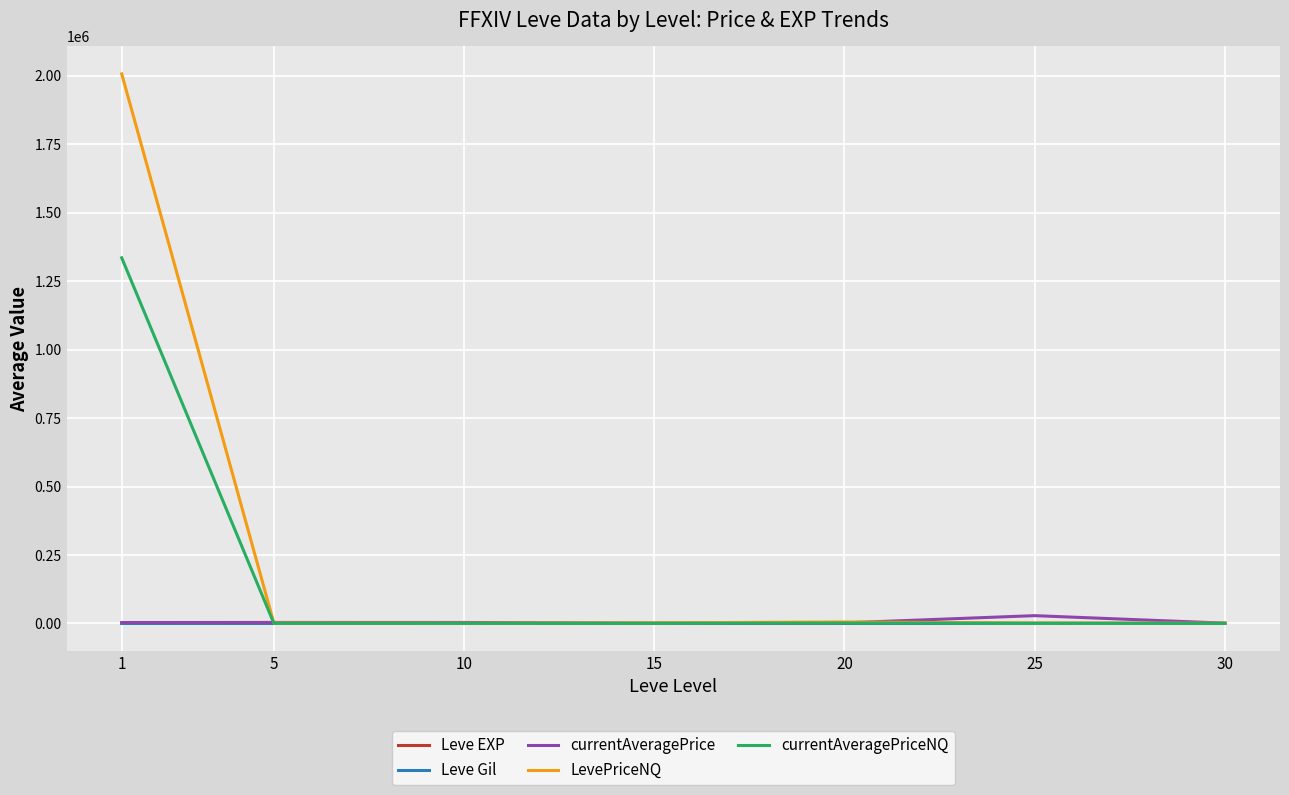

Which series has the largest total across all categories?

LevePriceNQ